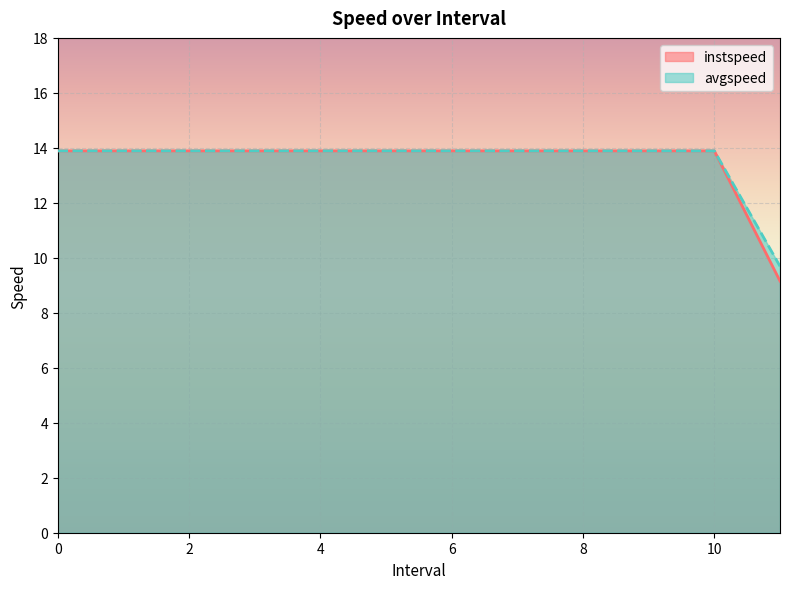

Where is avgspeed nearest to the value 11?

11.0